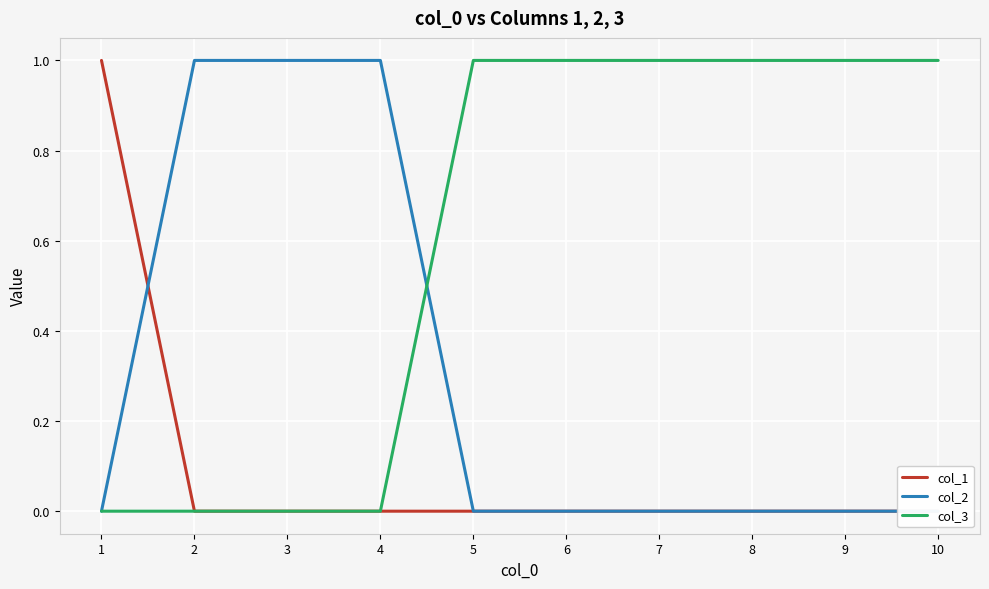

Is it true that col_3 equals 0 at 9?

False